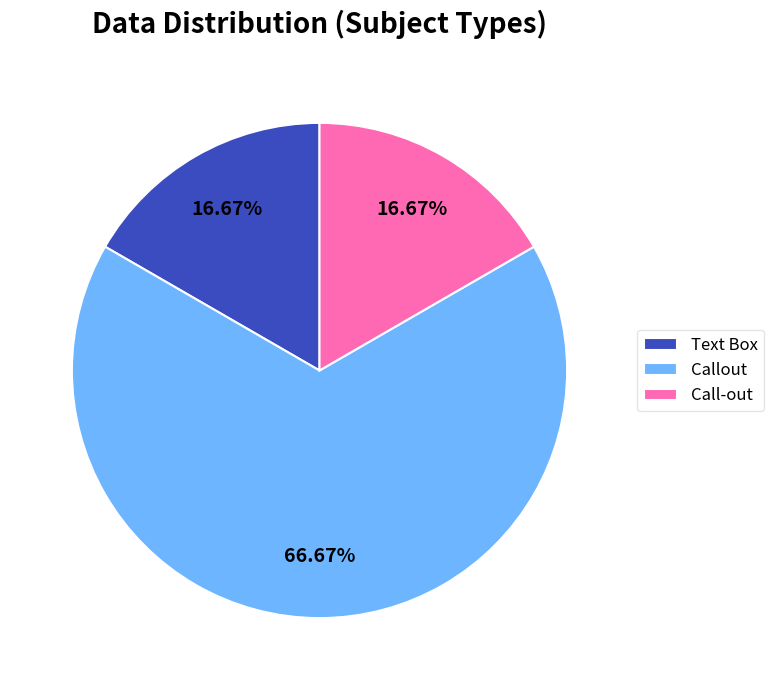

What is the largest slice in the pie chart?

Callout